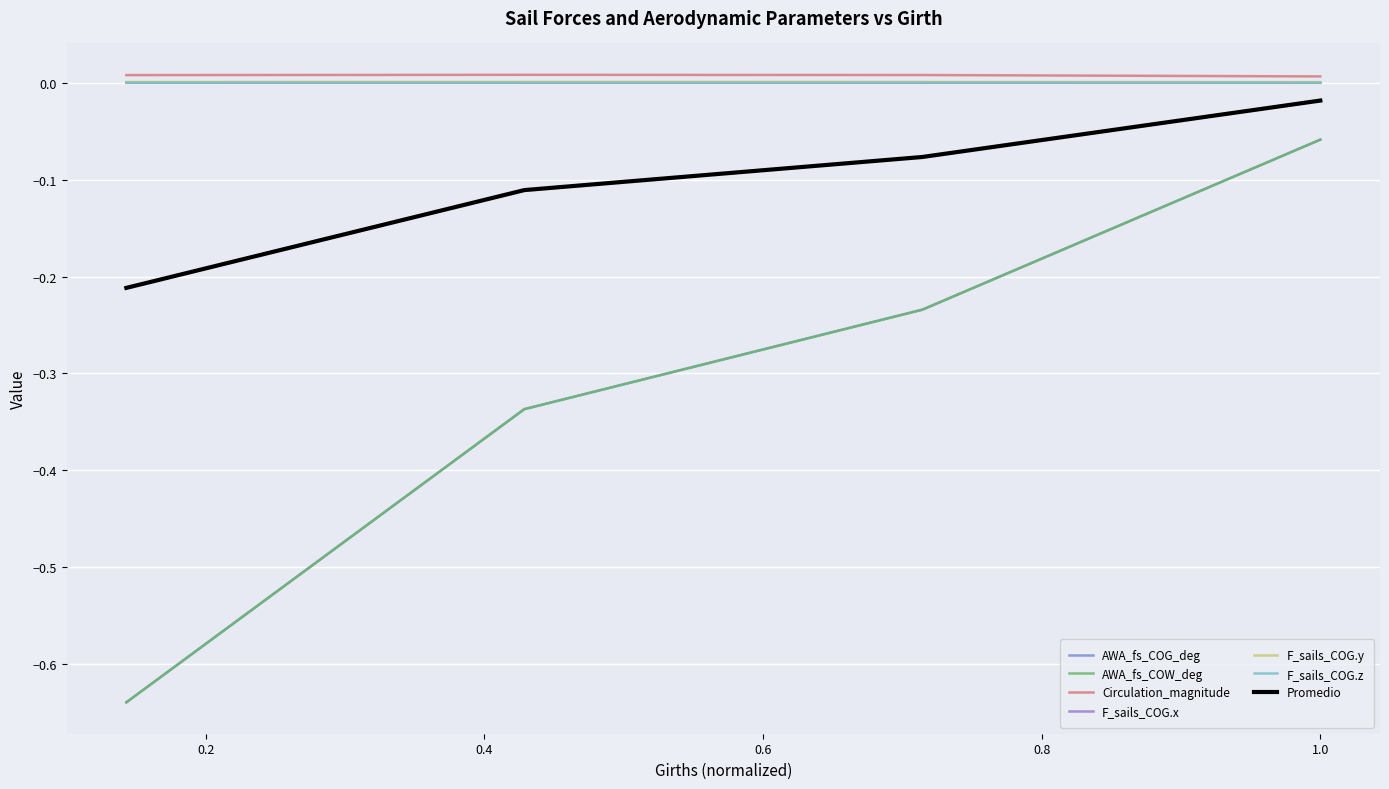

At which category is the sum across all series the highest?

1.0